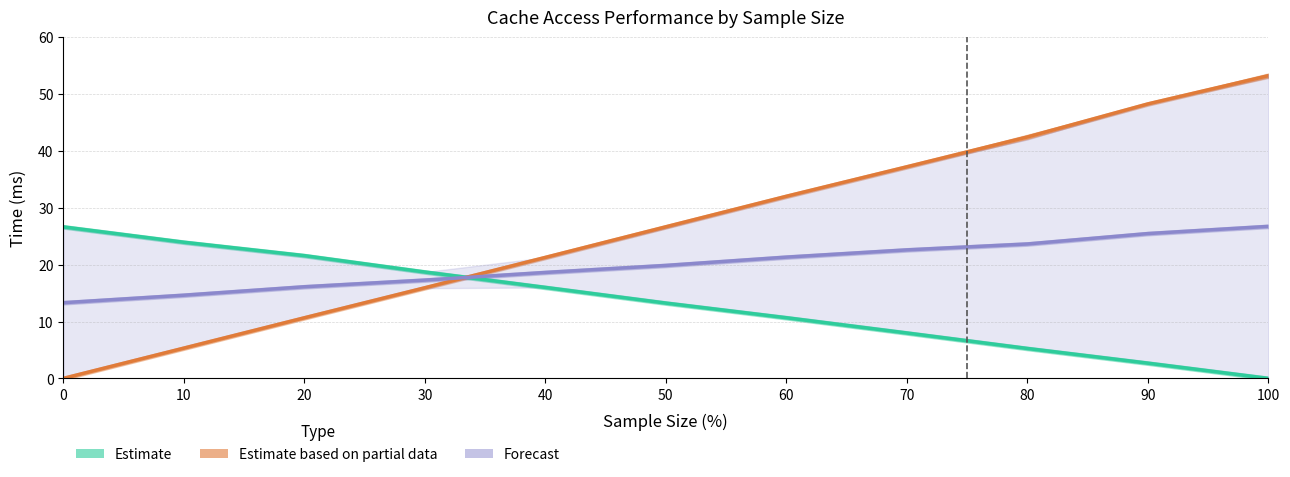

What is the spread (max minus min) of values at 20?

10.9